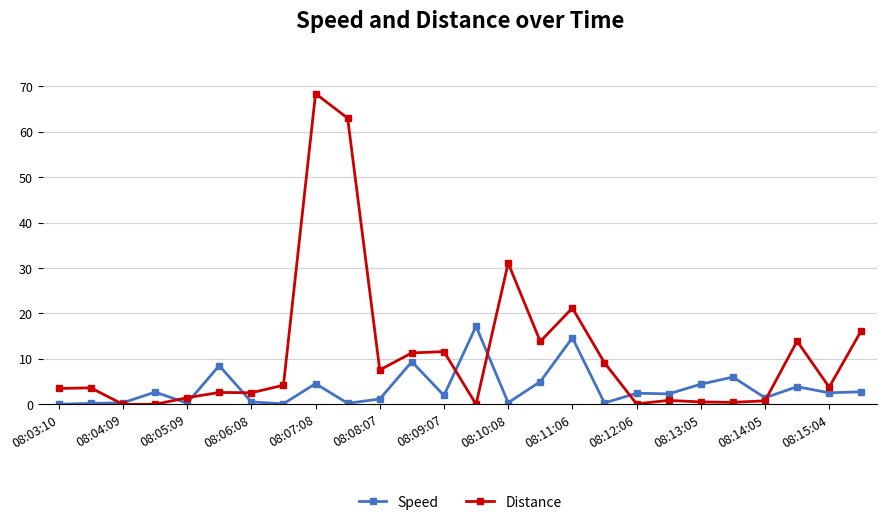

What is the highest value of the Speed series?

17.2